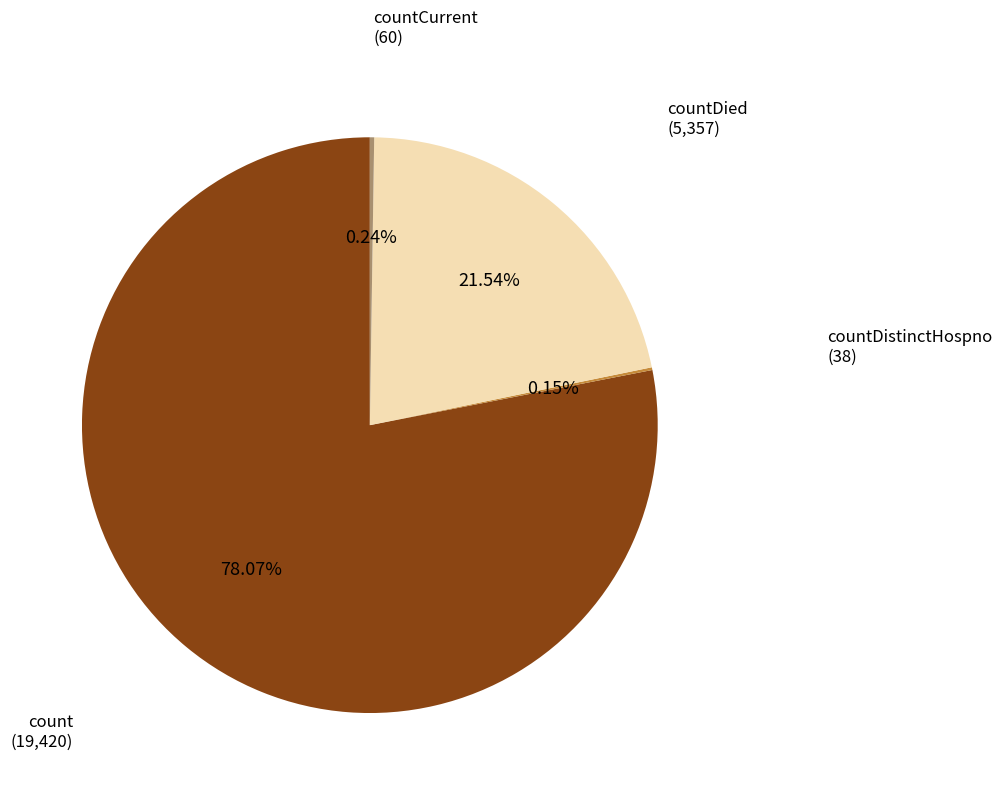

Which has a higher value, count or countDied?

count